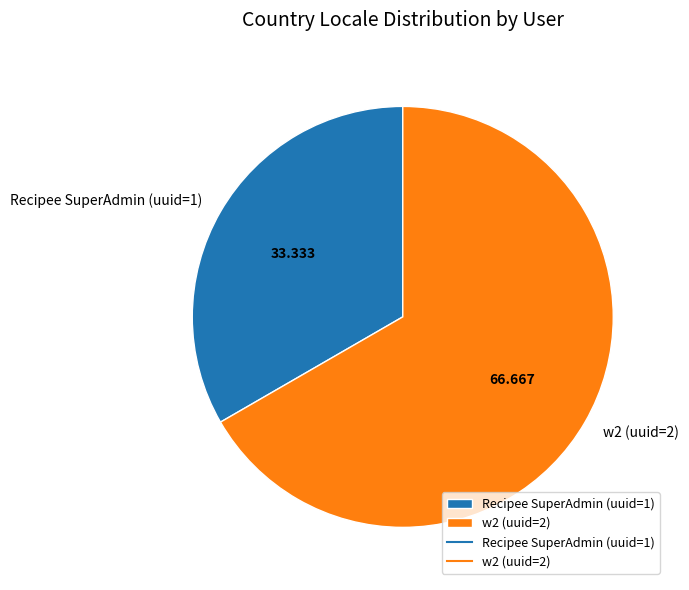

What is the majority slice?

w2 (uuid=2)